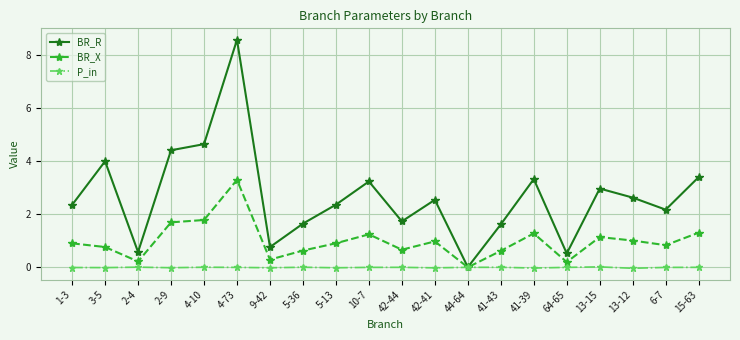

True or false: BR_R has a value of 2.5 at 42-41.

True